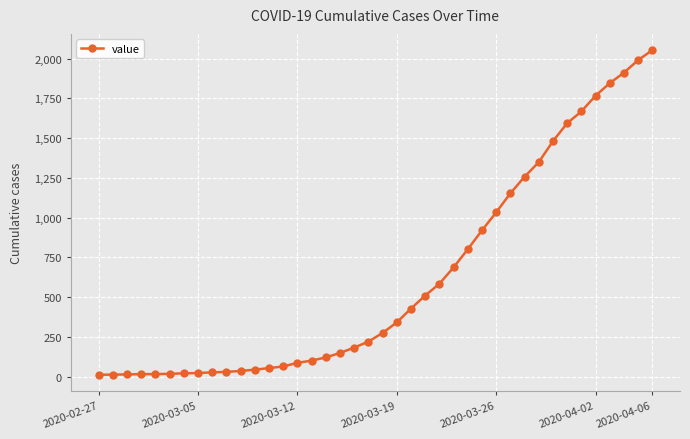

What is the greatest value displayed?

2053